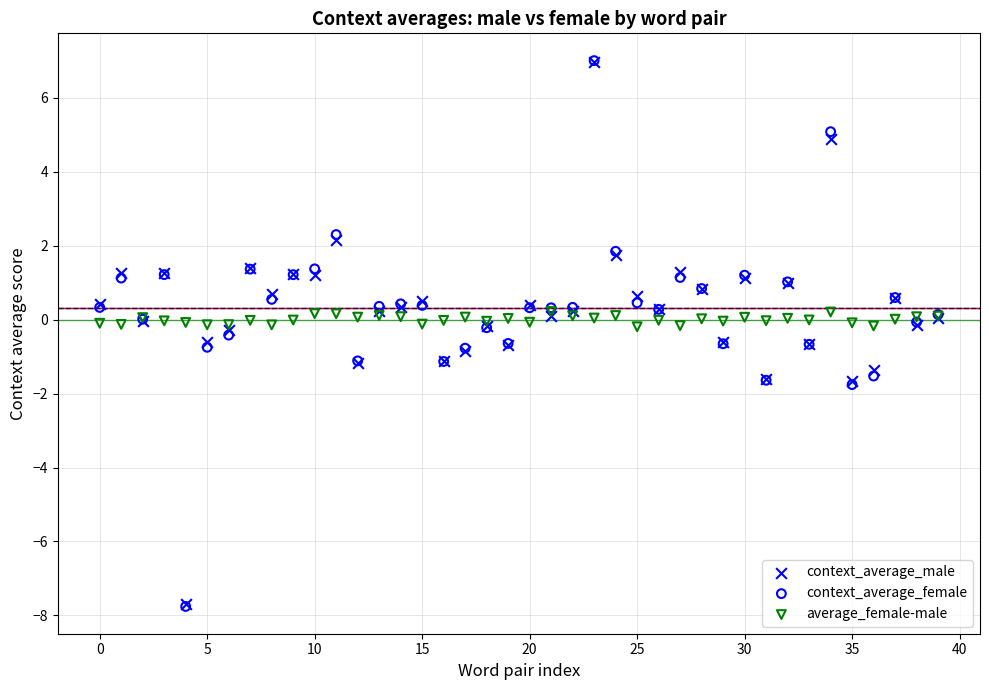

What are all the series names shown in the legend?

context_average_male, context_average_female, average_female-male